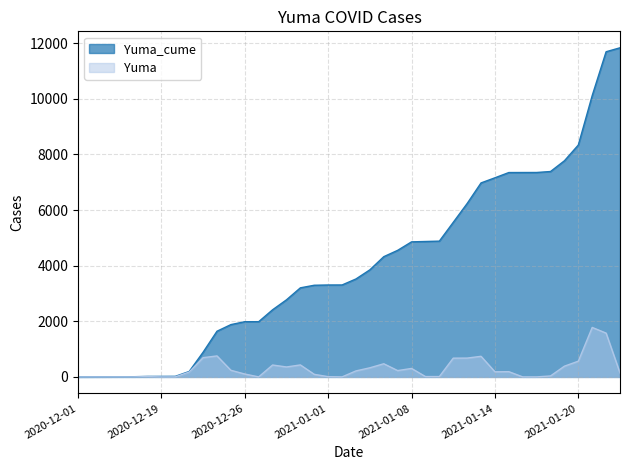

Rank the series by their average value, from lowest to highest.

Yuma, Yuma_cume